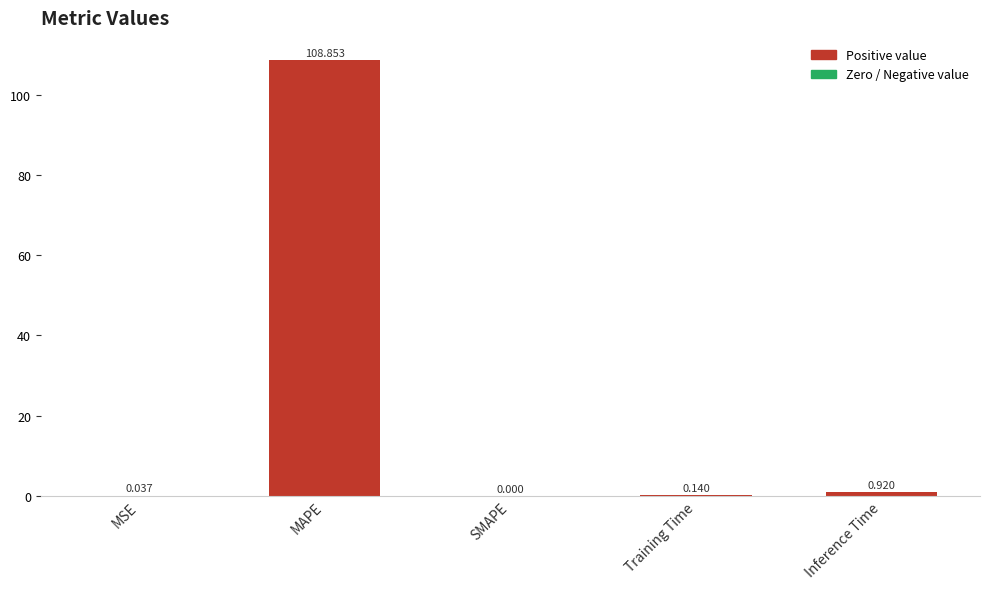

At which category does the chart reach its peak across all series?

MAPE